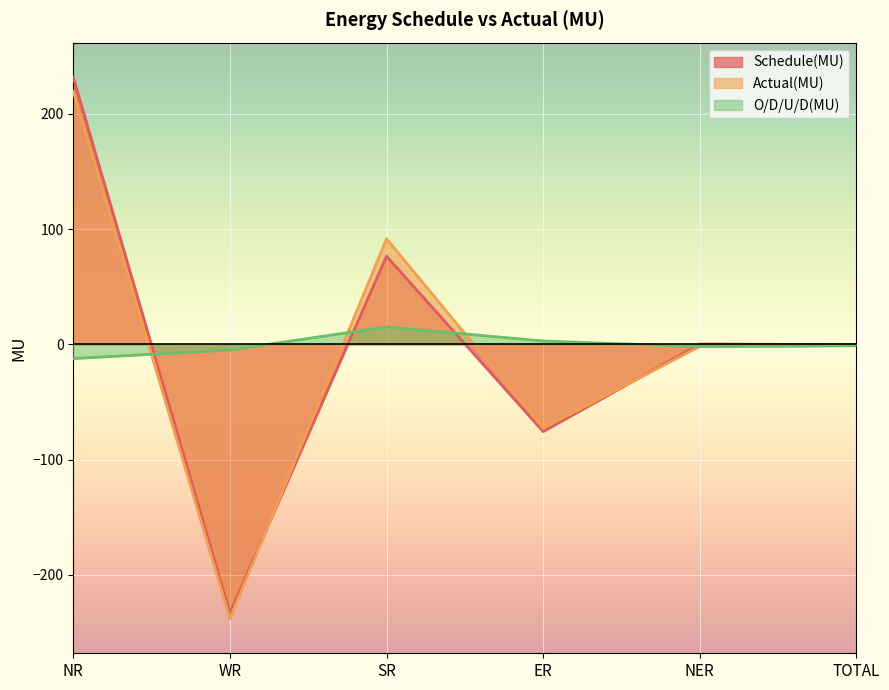

How many times do Actual(MU) and O/D/U/D(MU) cross each other?

5